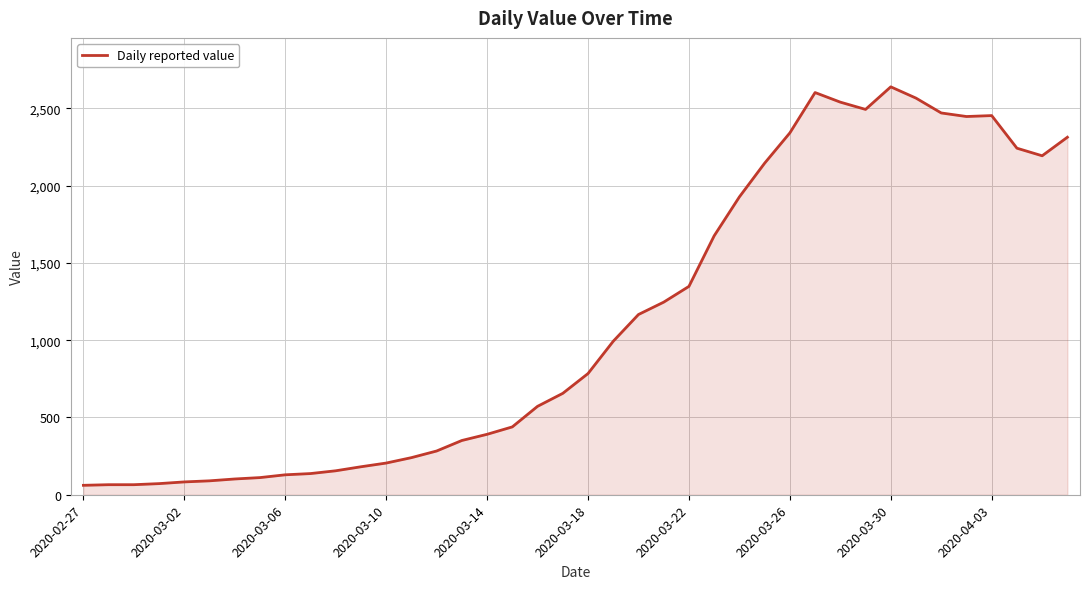

What is the maximum value shown in the chart?

2639